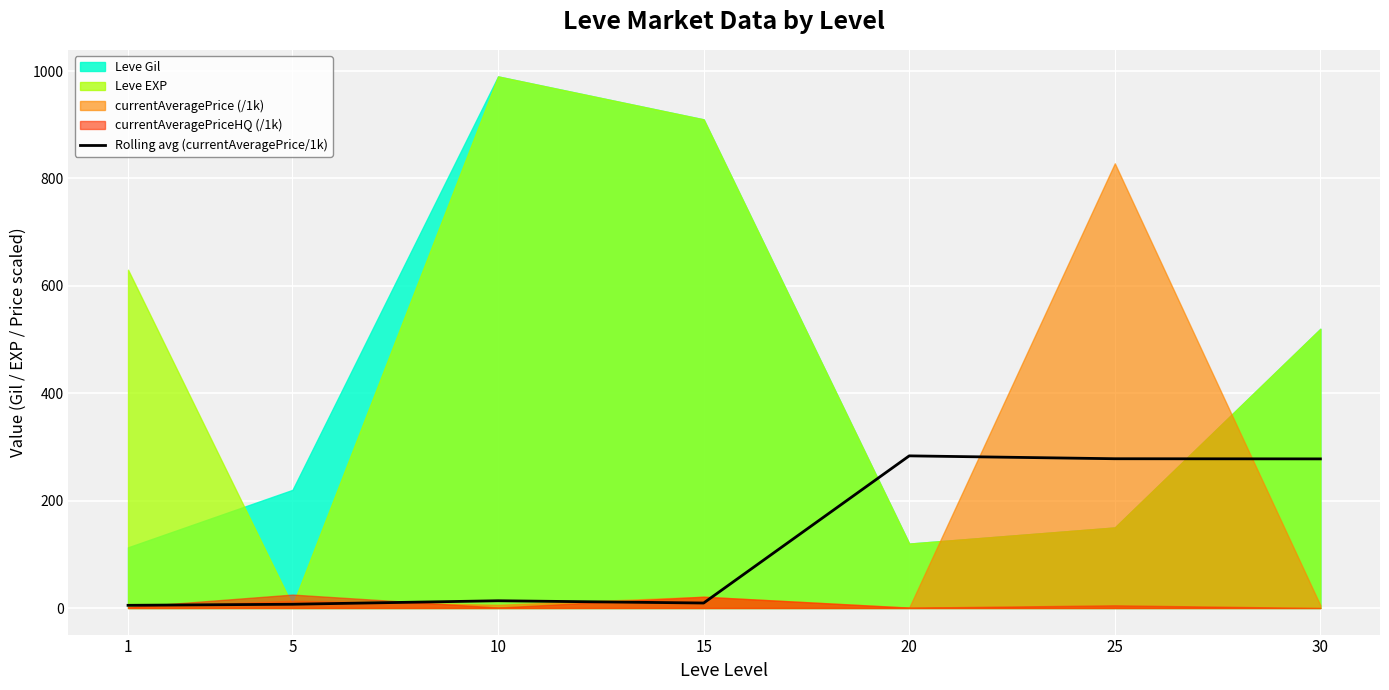

Reading right to left, extract all data points from this chart.

30=277.7	25=278.0	20=283.3	15=9.3	10=13.5	5=7.0	1=5.0